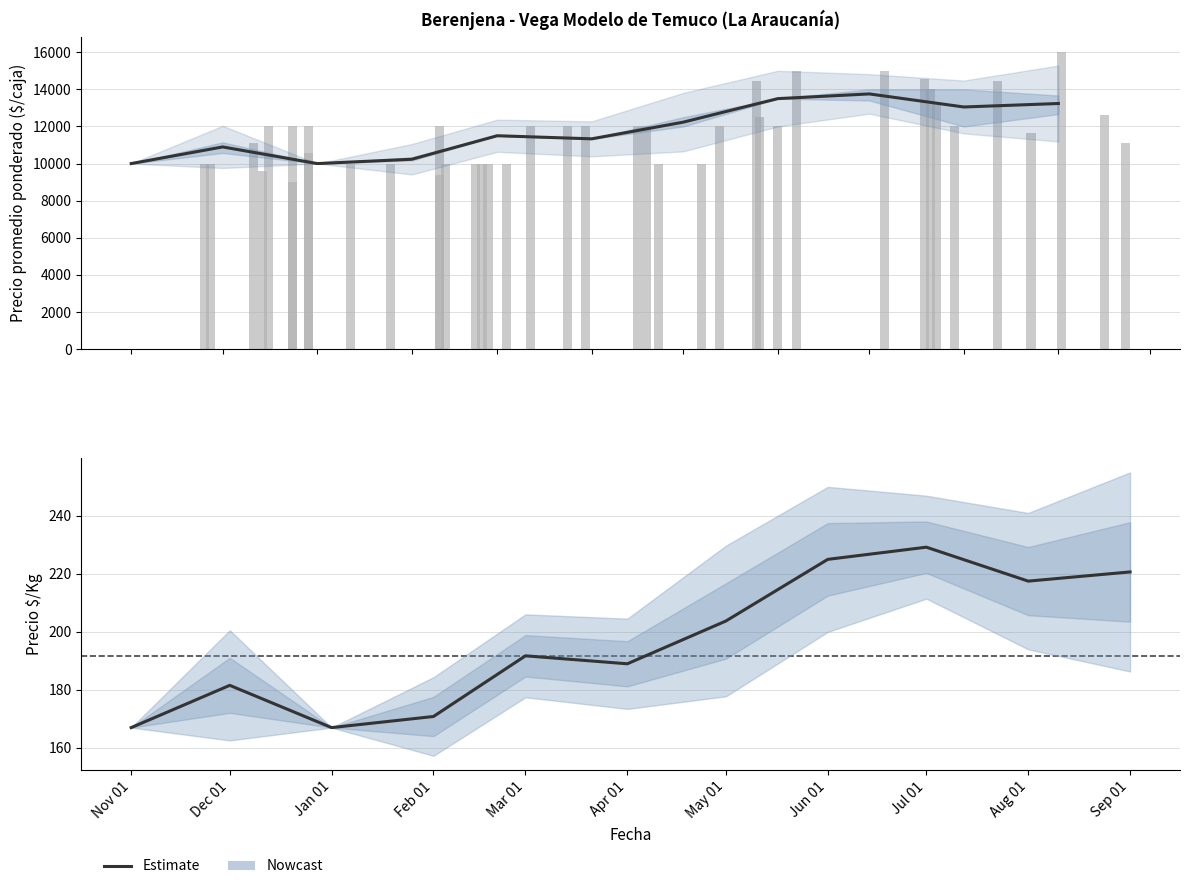

Rank the categories by value from highest to lowest.

Jul 01, Jun 01, Sep 01, Aug 01, May 01, Mar 01, Apr 01, Dec 01, Feb 01, Nov 01, Jan 01